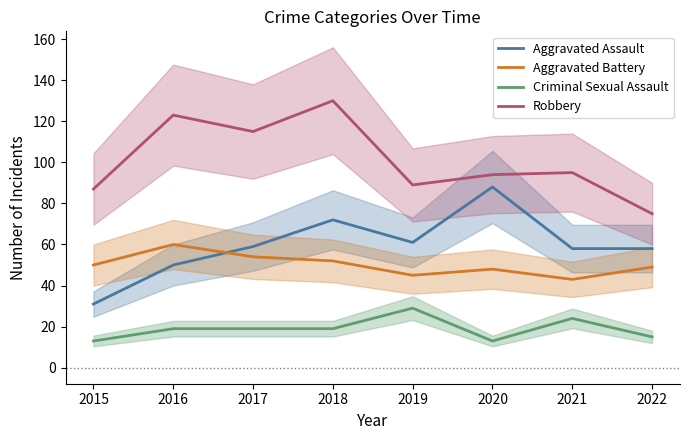

Where does the Criminal Sexual Assault series first go above 19?

2019